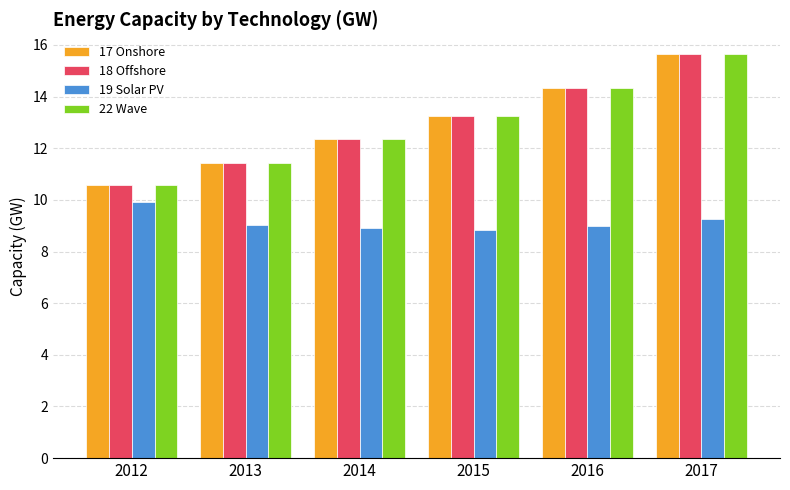

List the labels in order of 22 Wave value, smallest first.

2012, 2013, 2014, 2015, 2016, 2017